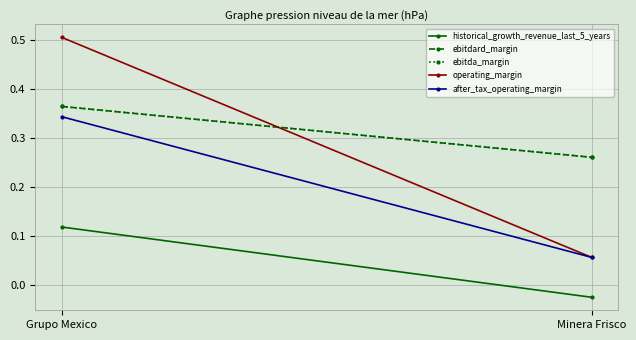

What position from the right is Grupo Mexico?

2